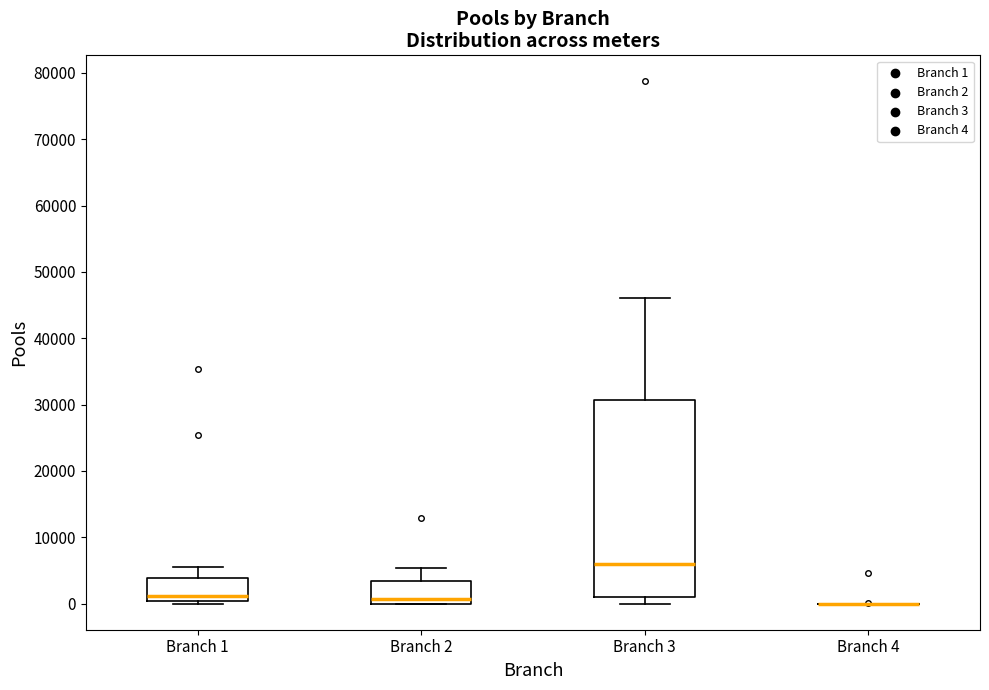

Reading left to right, read every box against the y-axis: the position of its median line, the range the box covers, and the ends of its whiskers. The values are not printed on the chart, so give them approximately, as read against the axis.

Branch 1: median 1000, box 0 to 4000, whiskers 0 (just below the box's lower edge) to 6000
Branch 2: median 1000, box 0 to 3000, whiskers 0 to 5000
Branch 3: median 6000, box 1000 to 31000, whiskers 0 to 46000
Branch 4: box collapsed to a line at 0, whiskers 0 to 0